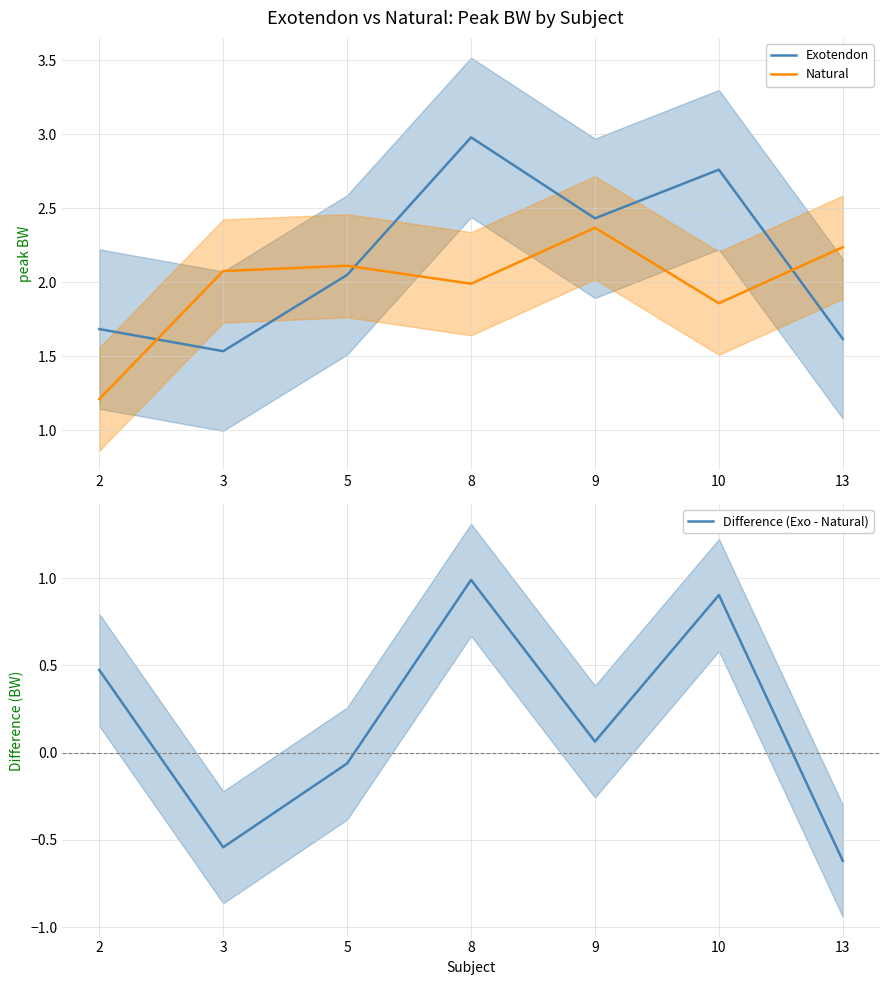

Which series changed the most between 8 and 13?

Difference (Exo - Natural)